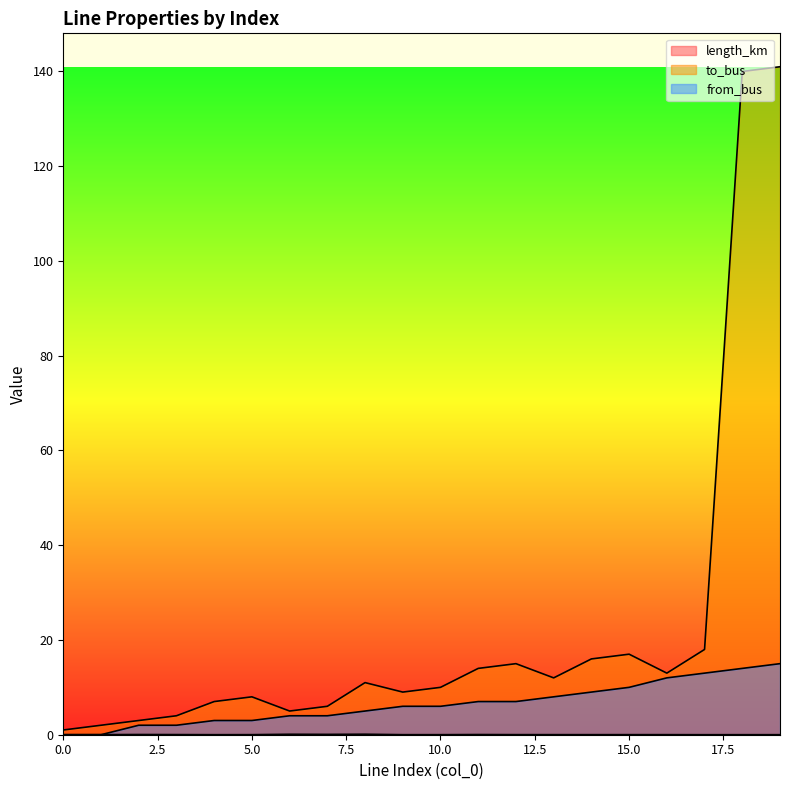

Does the chart have visible grid lines?

No